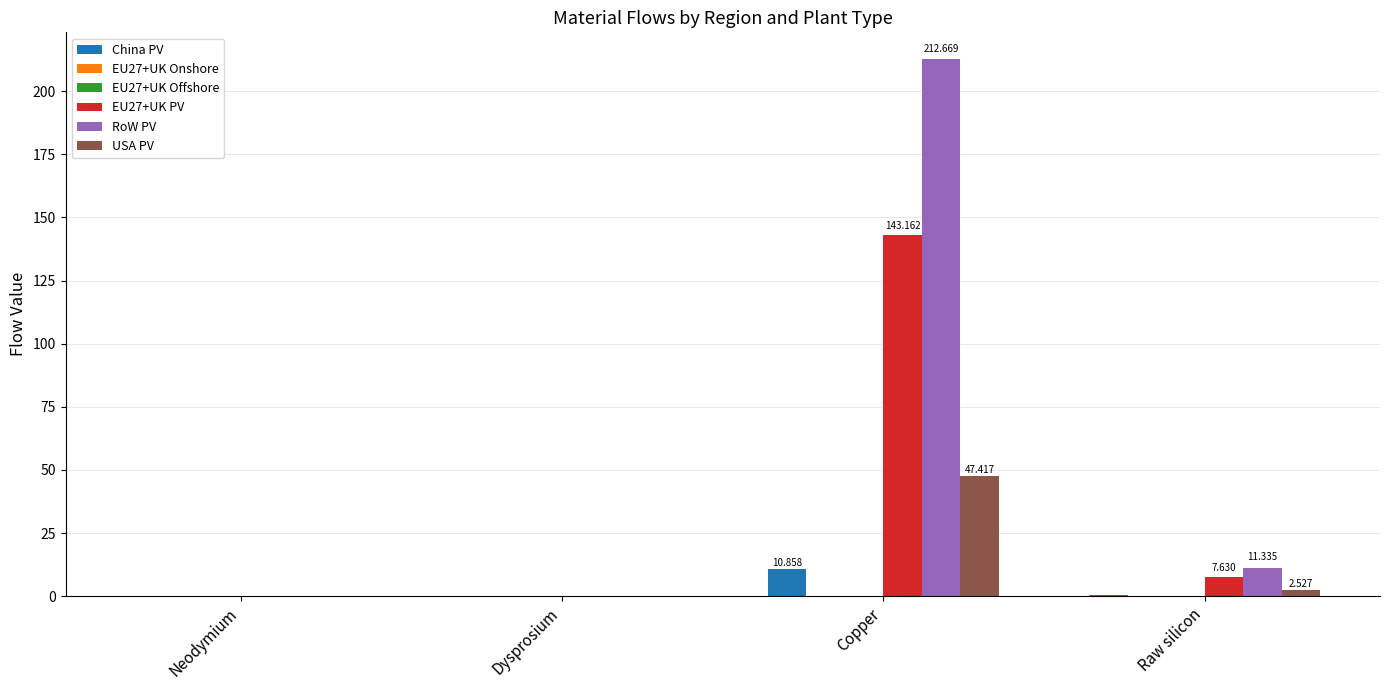

Is it true that RoW PV equals 107.7 at Copper?

False